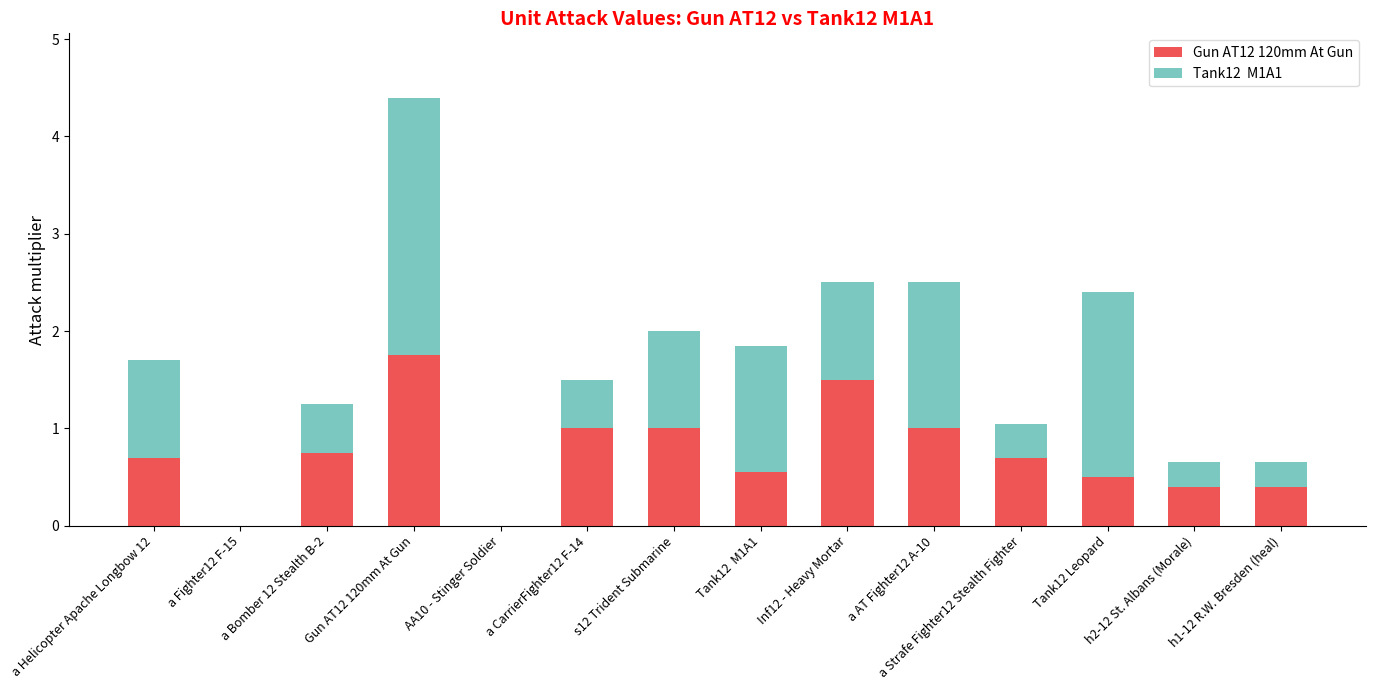

What is the total value across all series at h1-12 R.W. Bresden (heal)?

0.7